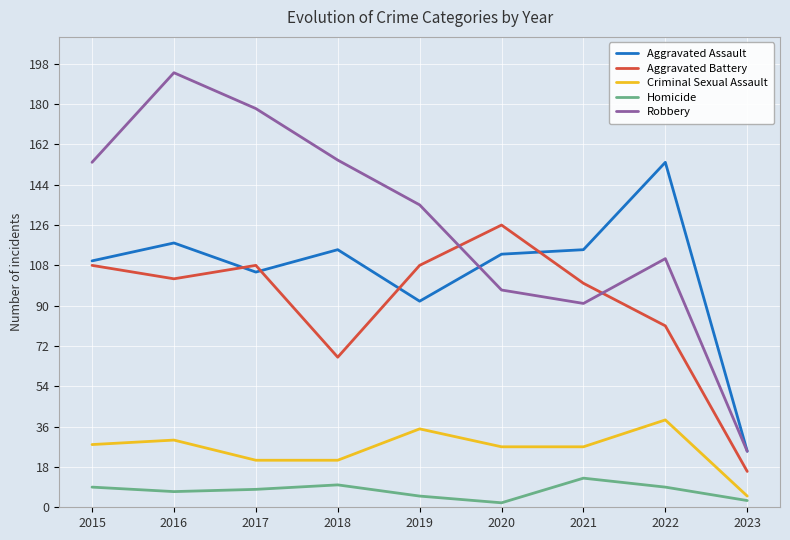

True or false: Criminal Sexual Assault has more than 0 interior local peaks.

True